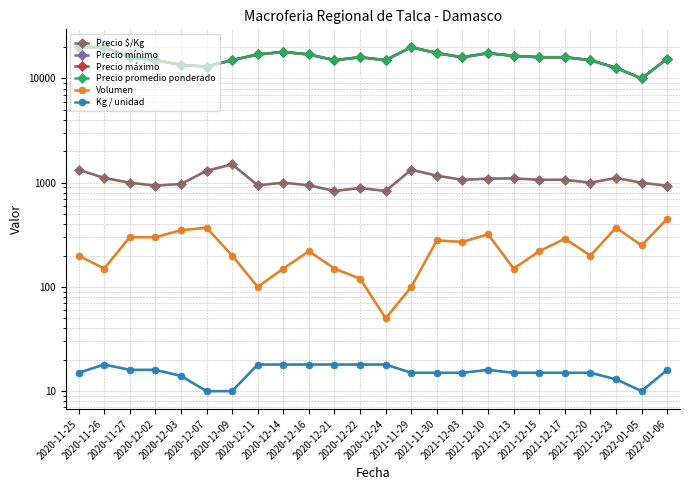

What are all the series names shown in the legend?

Precio $/Kg, Precio mínimo, Precio máximo, Precio promedio ponderado, Volumen, Kg / unidad